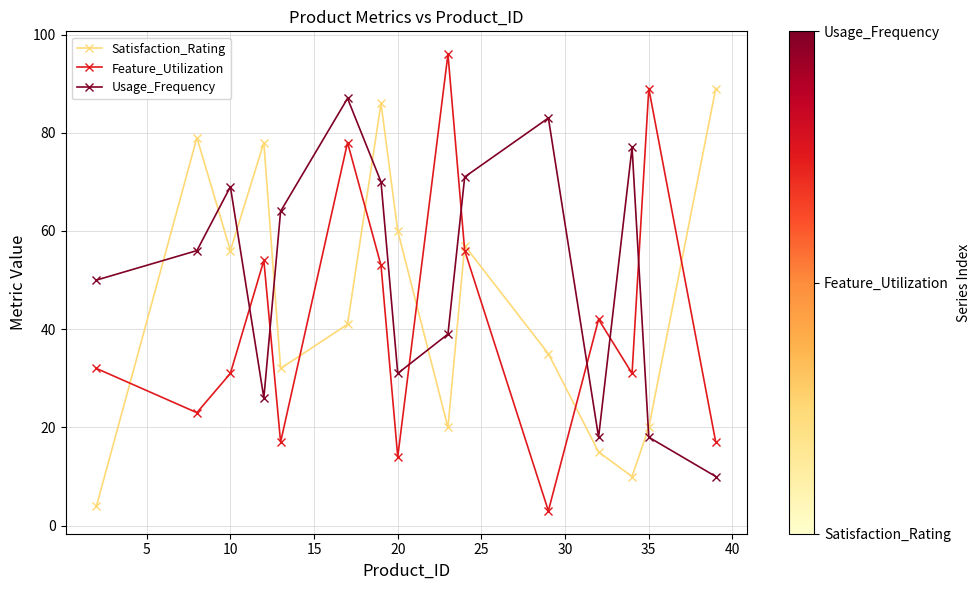

In Feature_Utilization, how many points are lower than both neighbors (excluding endpoints)?

5